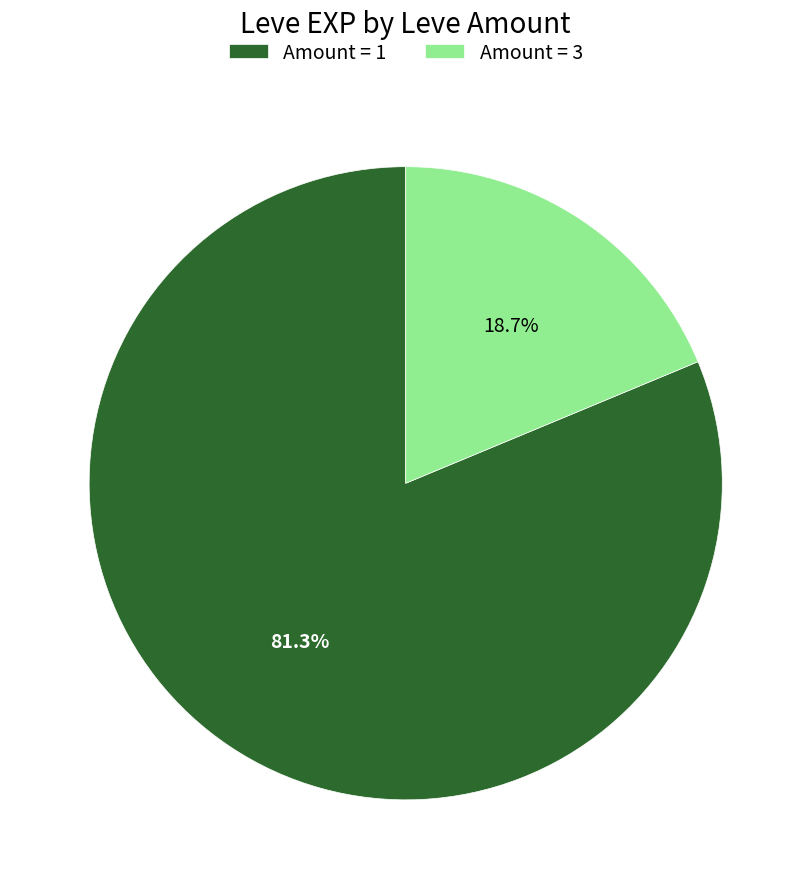

Which slice is the smallest?

Amount = 3